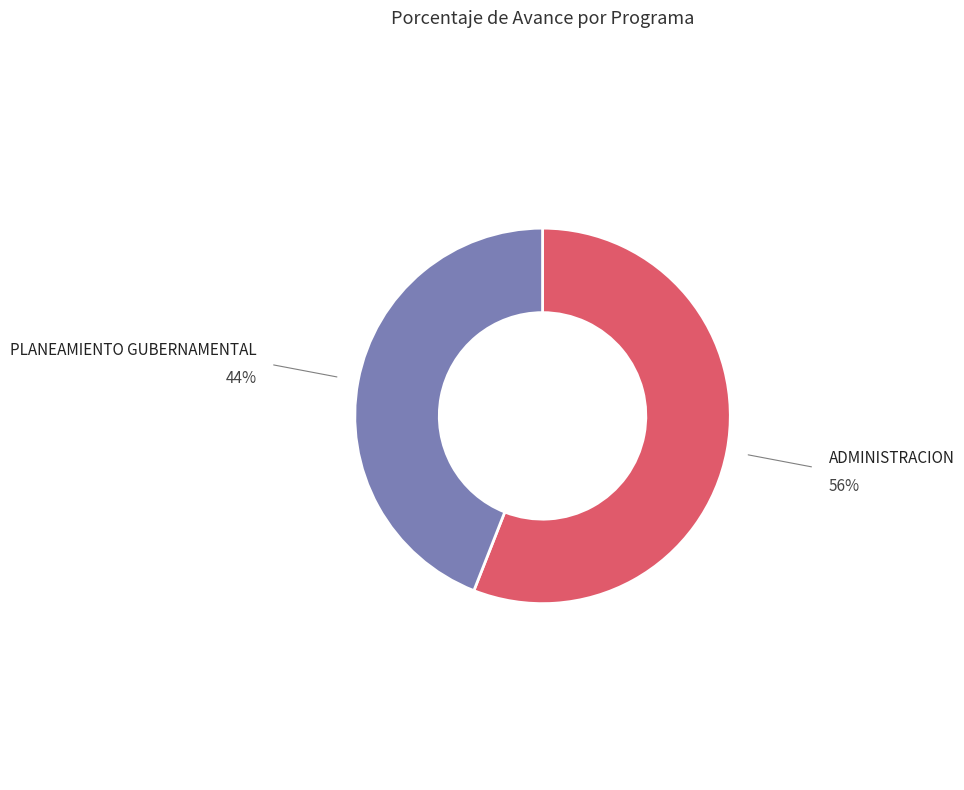

How many slices are in this pie chart?

2